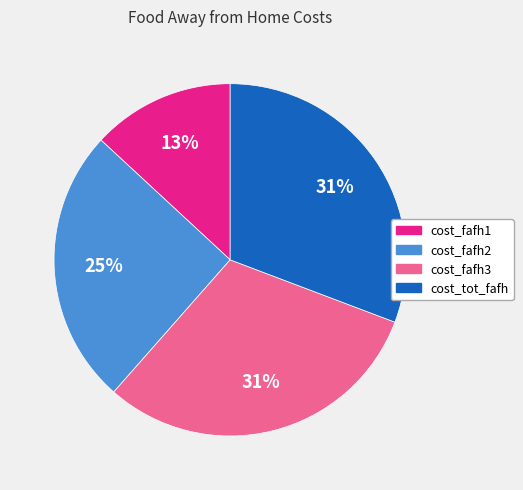

Approximately how many times larger is the value at cost_fafh1 compared to cost_fafh3?

0.4